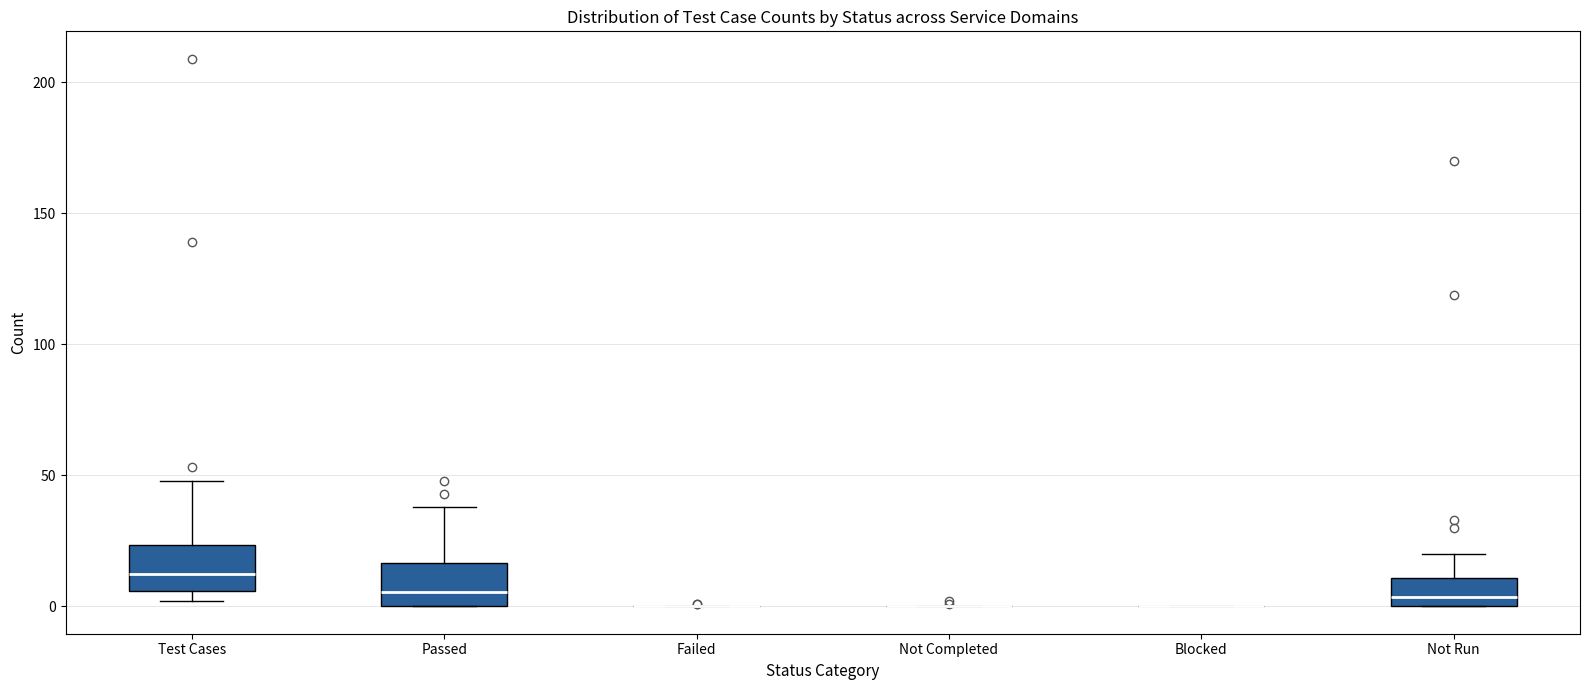

Reading left to right, transcribe this box plot: for each box, give where its median line is, the range the box spans, and where its two whiskers end, as read against the y-axis. The values are not printed on the chart, so give them approximately, as read against the axis.

Test Cases: median 15, box 5 to 25, whiskers 0 to 50
Passed: median 5, box 0 to 15, whiskers 0 to 40
Failed: box collapsed to a line at 0, whiskers 0 to 0
Not Completed: box collapsed to a line at 0, whiskers 0 to 0
Blocked: box collapsed to a line at 0, whiskers 0 to 0
Not Run: median 5, box 0 to 10, whiskers 0 to 20